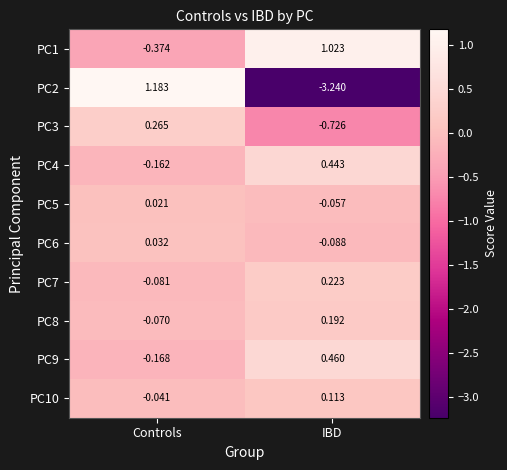

At which category is the sum across all series the highest?

Controls